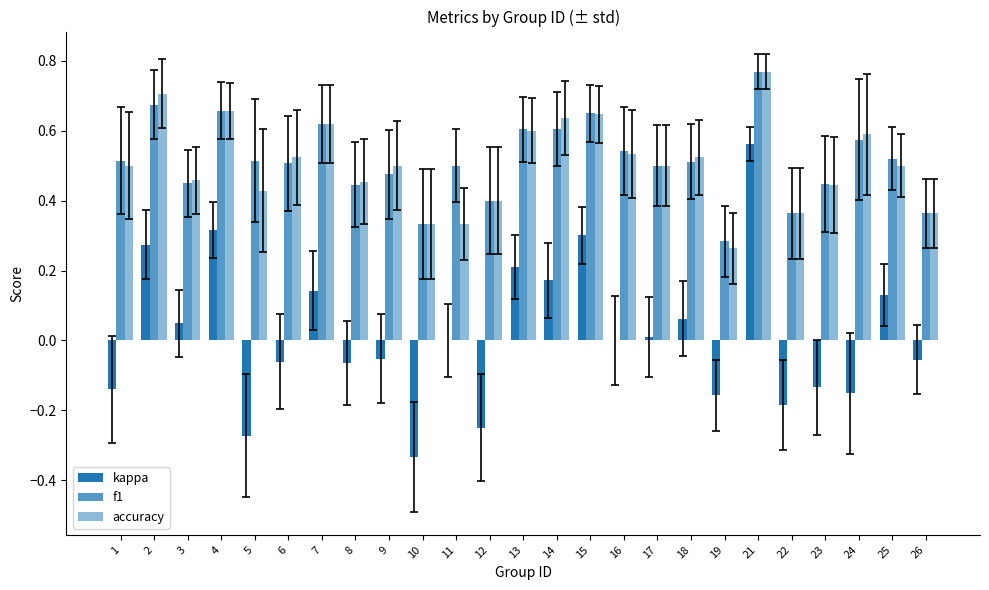

Are the bars horizontal?

No